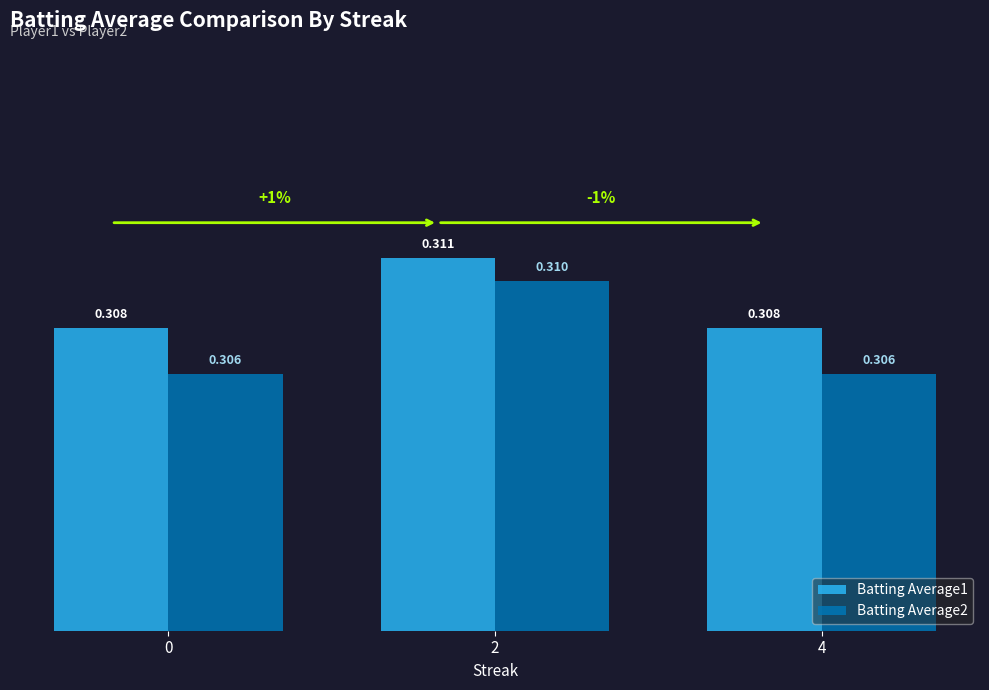

Between 2 and 4, which series saw the biggest shift?

Batting Average2